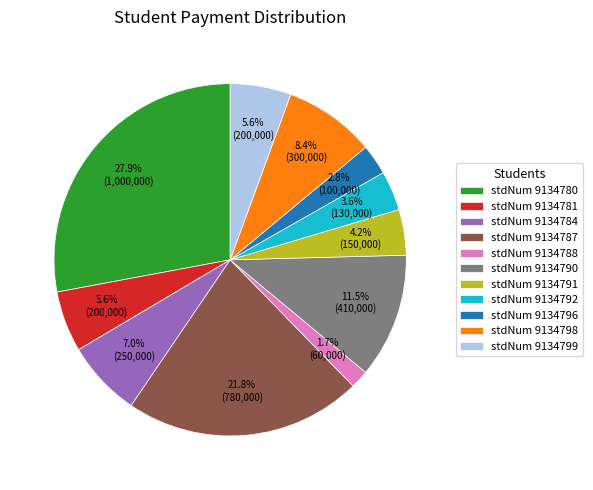

What percentage is NOT represented by stdNum 9134780?

72.1%